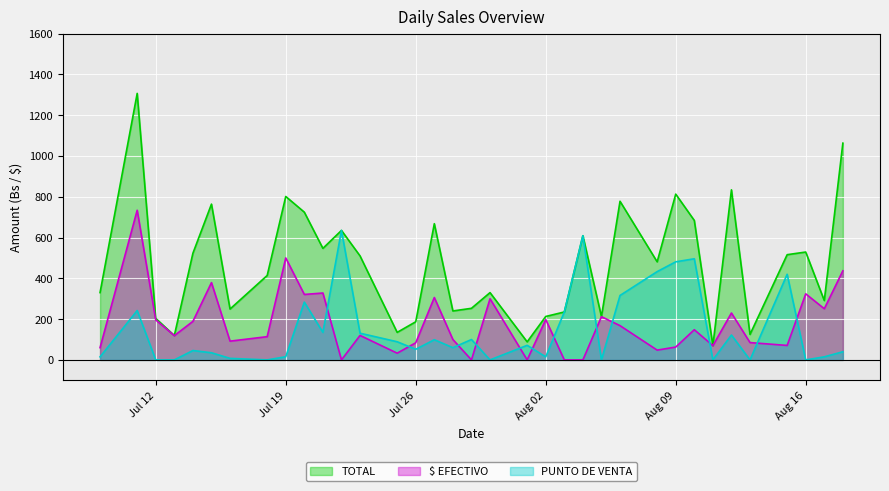

What is the label of the 13th point from the left?

2022-07-23